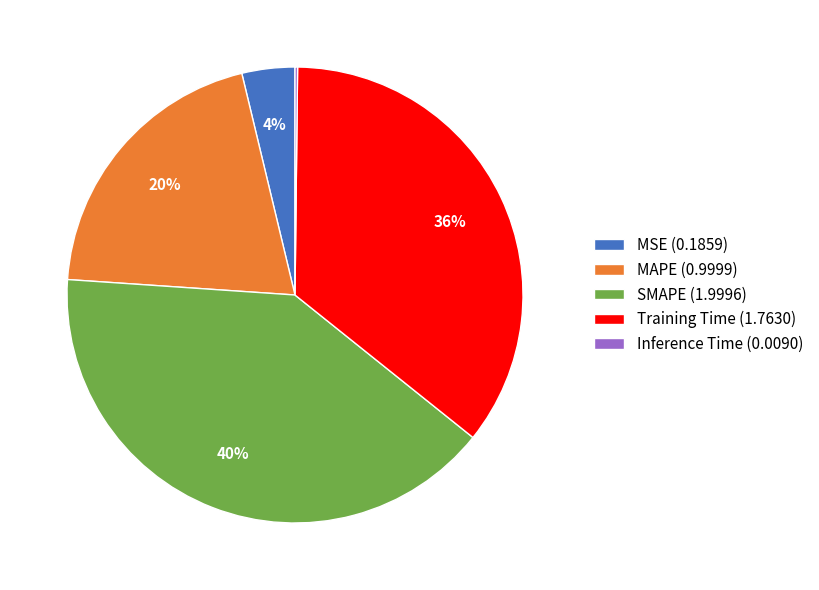

Between MSE (0.1859) and SMAPE (1.9996), which is larger?

SMAPE (1.9996)